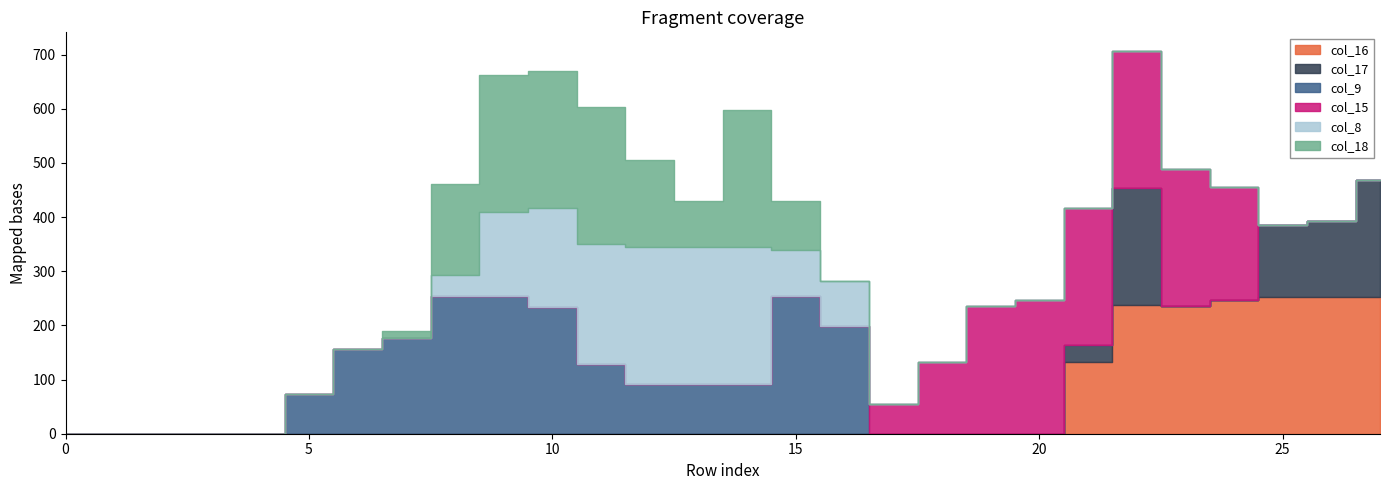

What are all the series names shown in the legend?

col_16, col_17, col_9, col_15, col_8, col_18